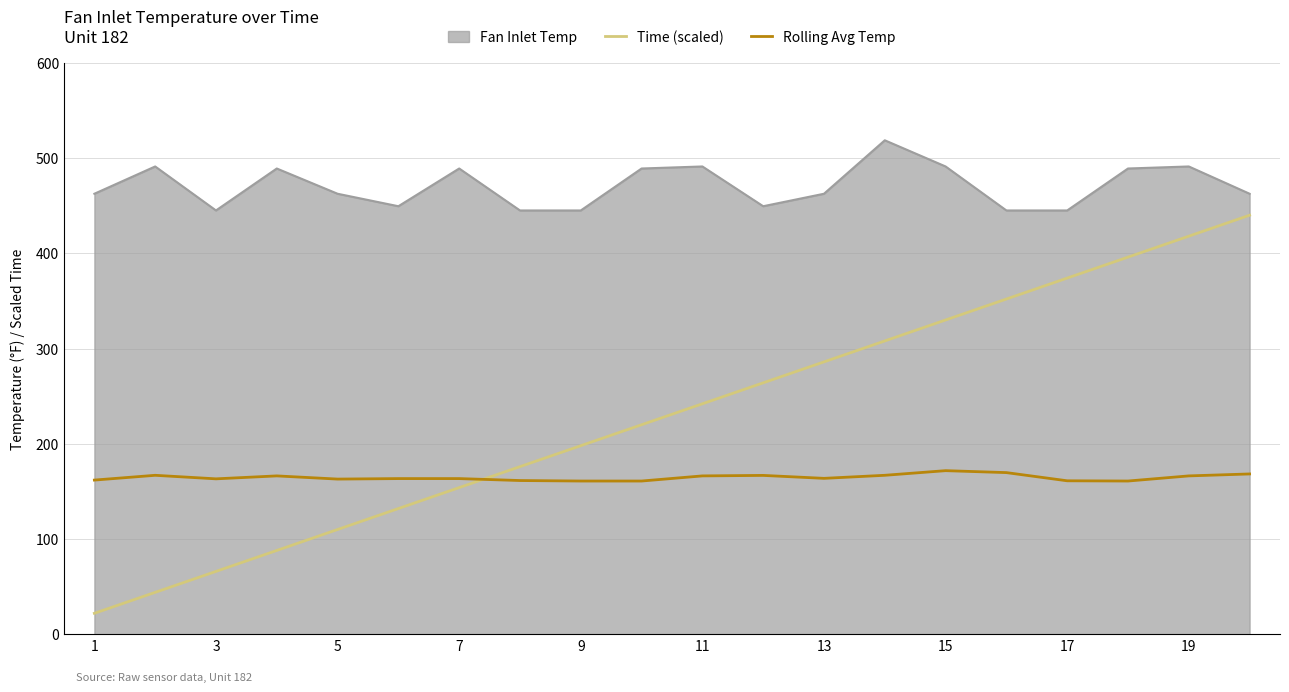

Which series has the largest total across all categories?

Fan Inlet Temp